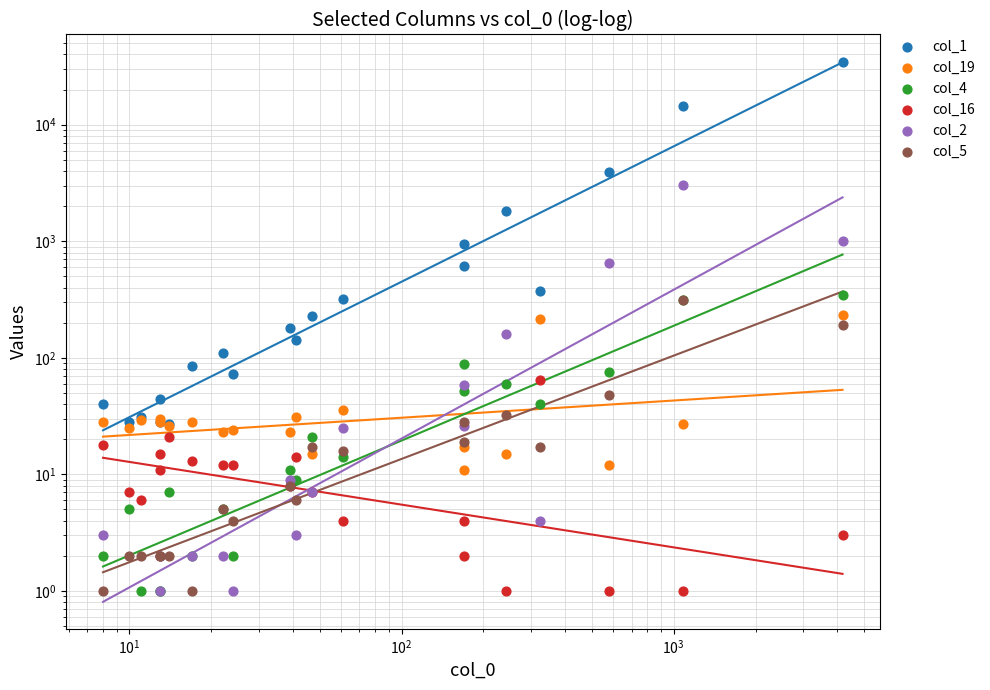

At how many categories does at least one series exceed 1889?

3